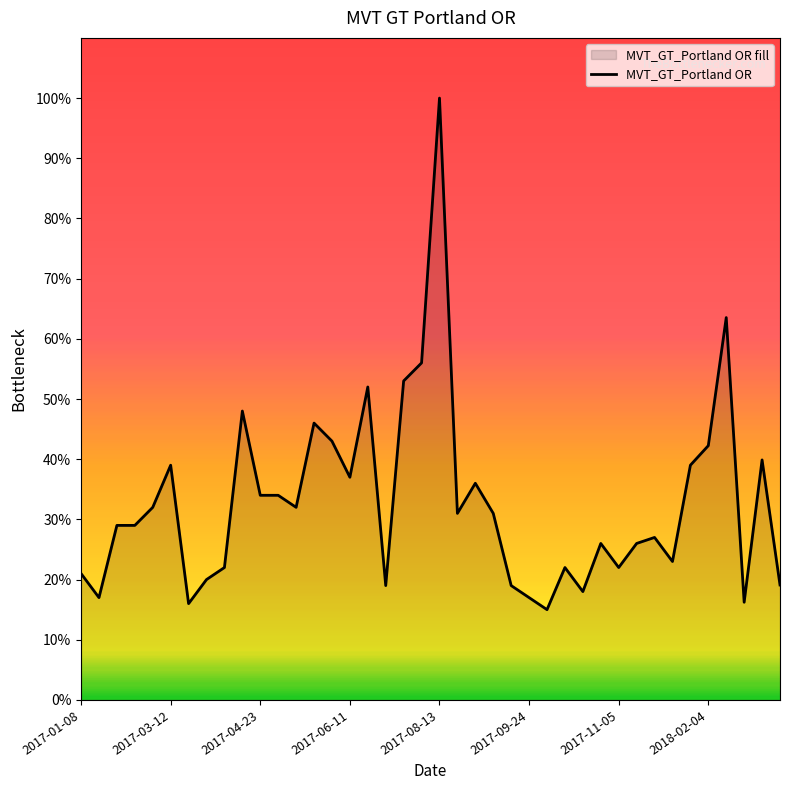

Is it true that the value at 36 is 63.5?

True